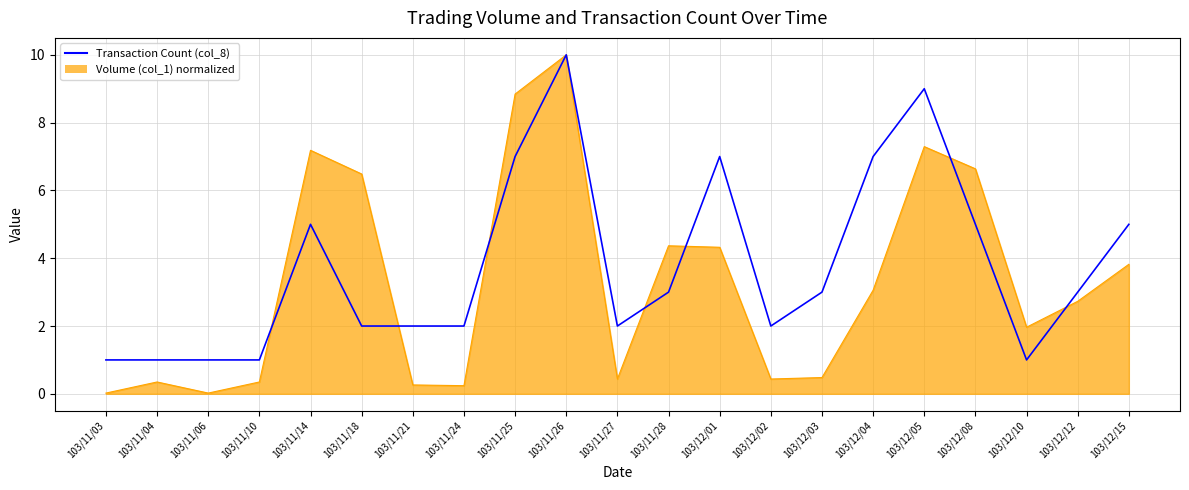

At 103/12/04, list the series in order from largest to smallest.

Transaction Count (col_8), Volume (col_1) normalized